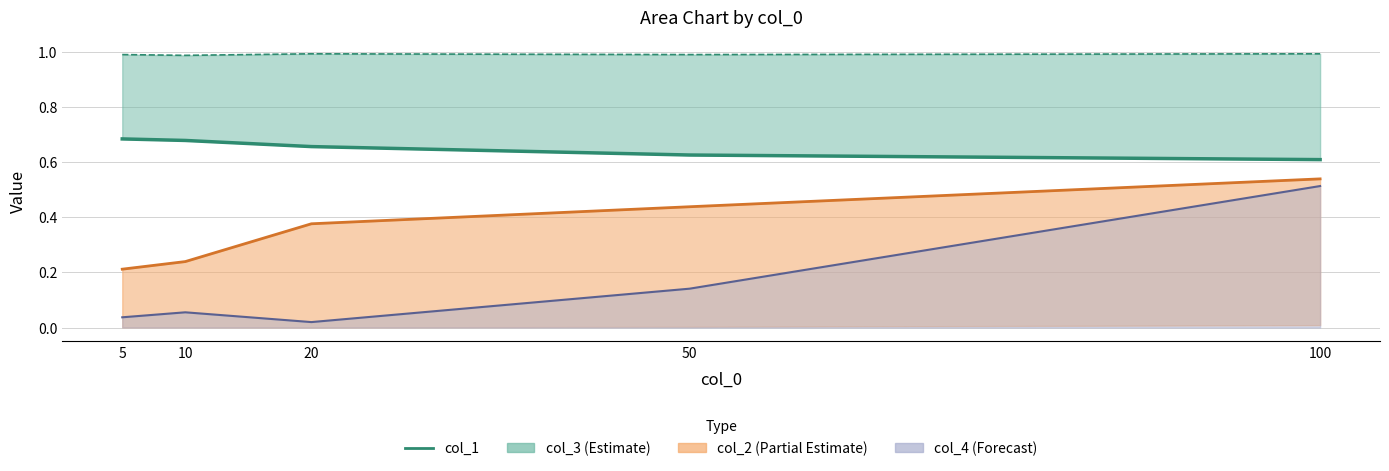

List the labels in order of value, largest first.

5, 10, 20, 50, 100